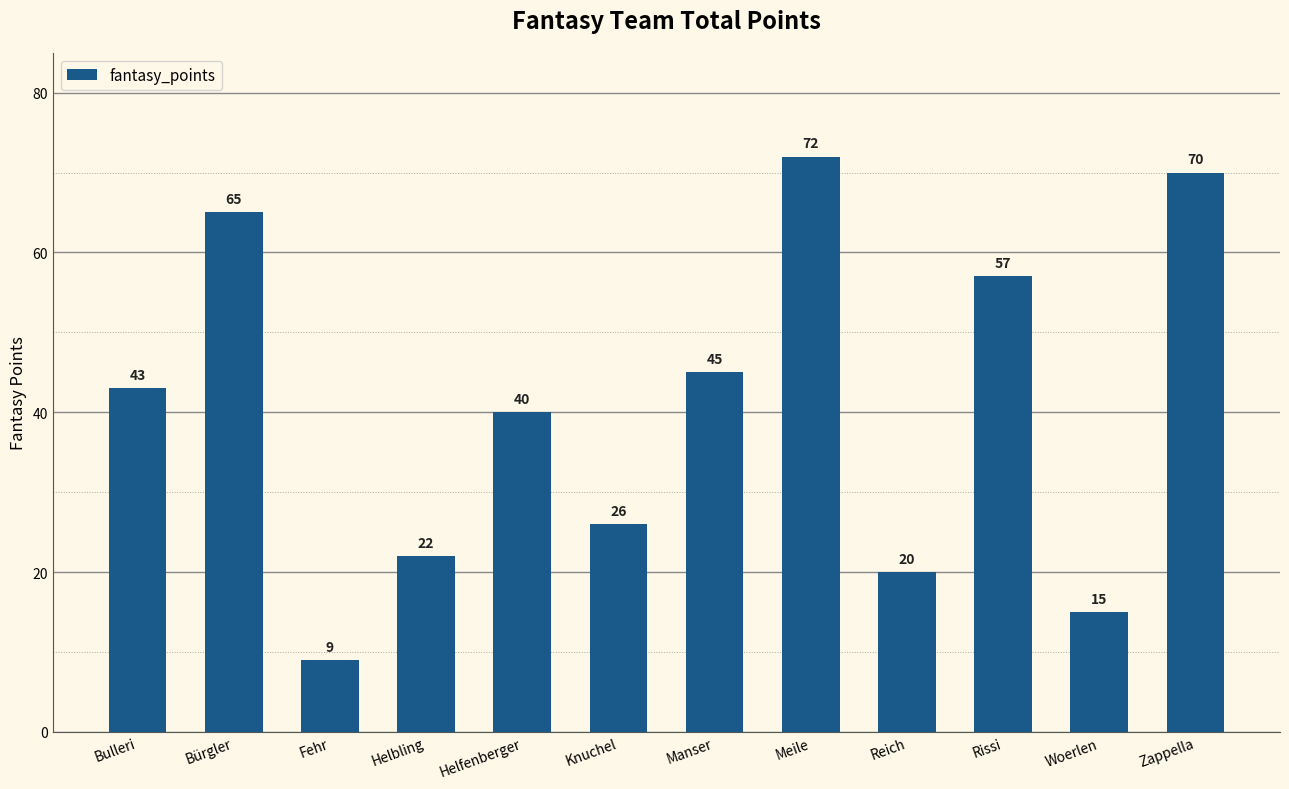

What is the change in value from Manser to Meile?

+27